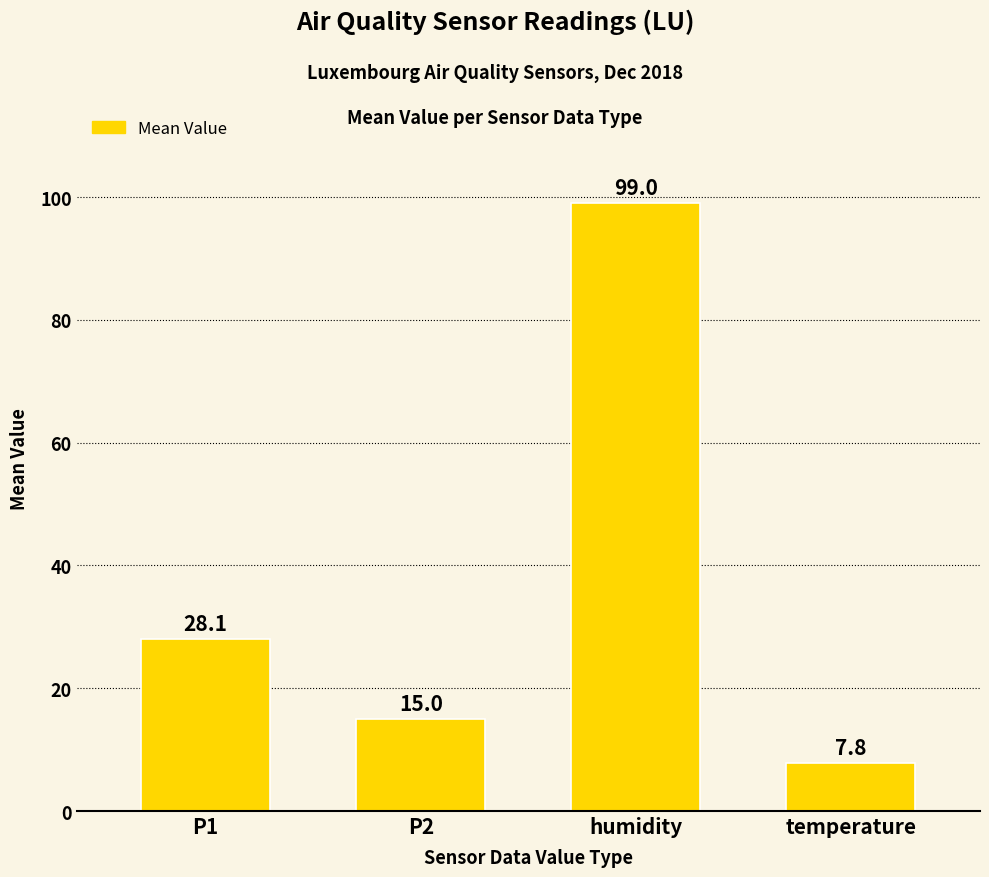

Rank the categories by value from highest to lowest.

humidity, P1, P2, temperature